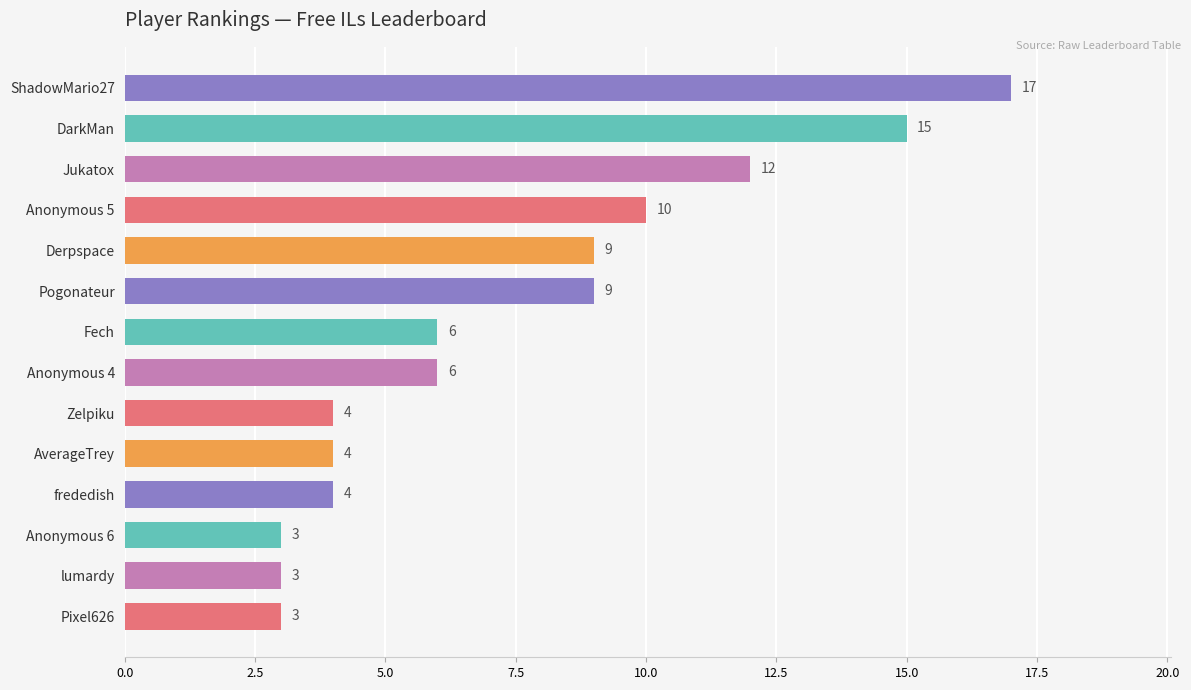

Reading bottom to top, list all the values displayed in this chart.

Pixel626=3	lumardy=3	Anonymous 6=3	frededish=4	AverageTrey=4	Zelpiku=4	Anonymous 4=6	Fech=6	Pogonateur=9	Derpspace=9	Anonymous 5=10	Jukatox=12	DarkMan=15	ShadowMario27=17